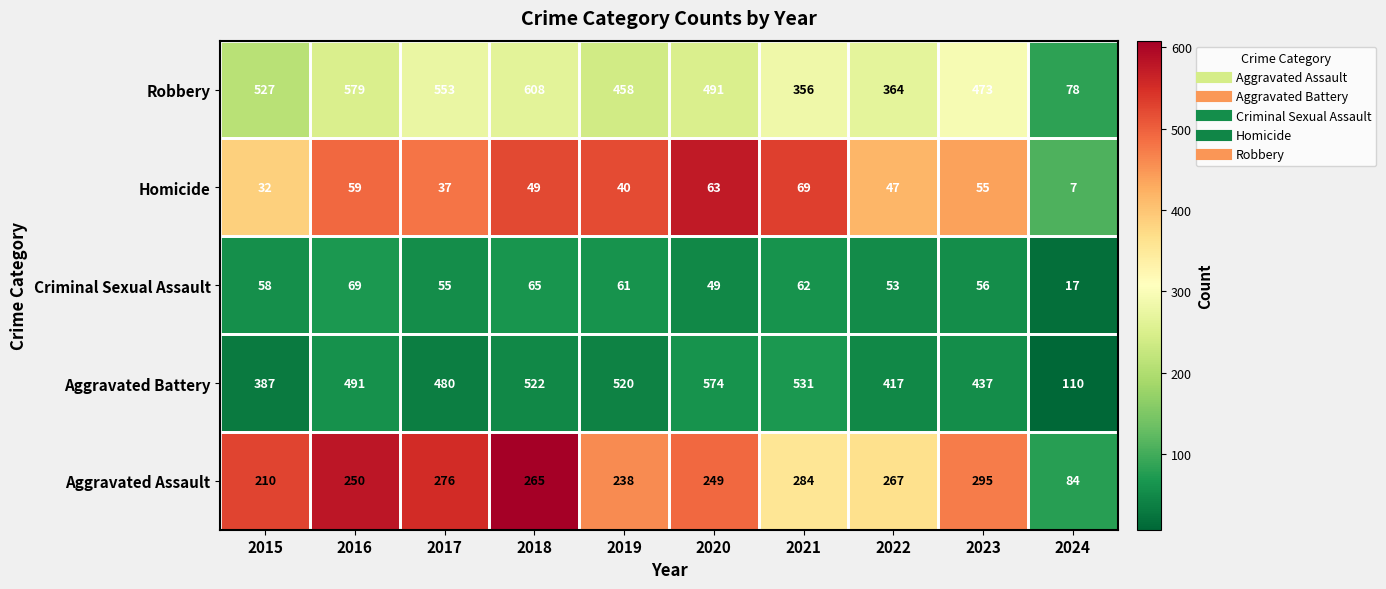

The Homicide series shows 15 at 2023. True or false?

False